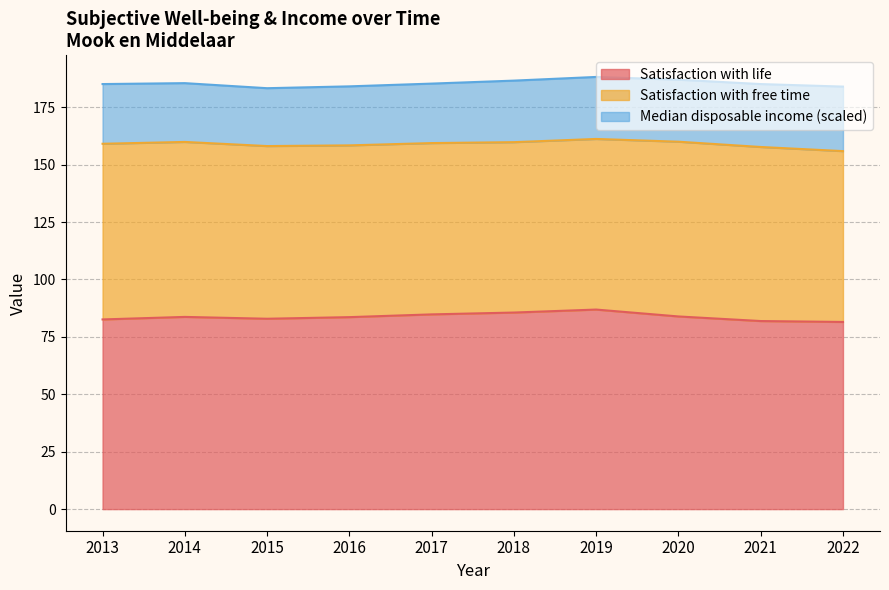

What are all the series names shown in the legend?

Satisfaction with life, Satisfaction with free time, Median disposable income (scaled)